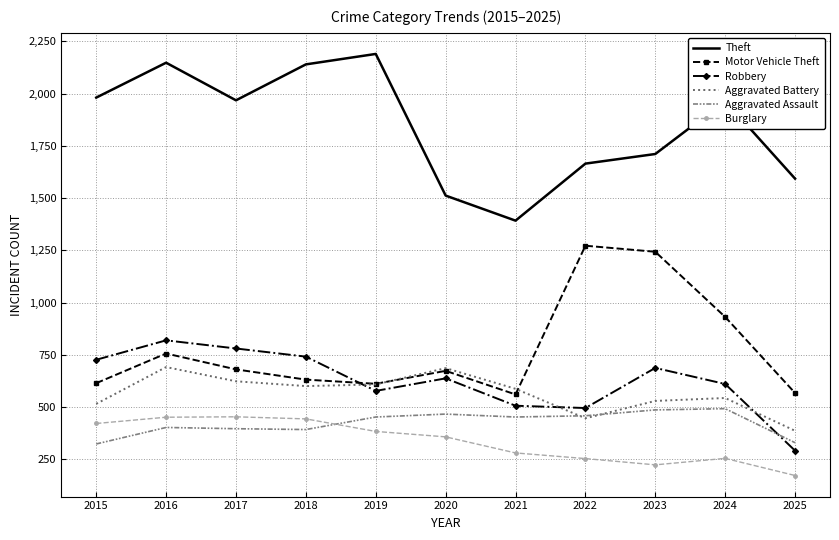

What is the difference between the highest and lowest values at 2021?

1112